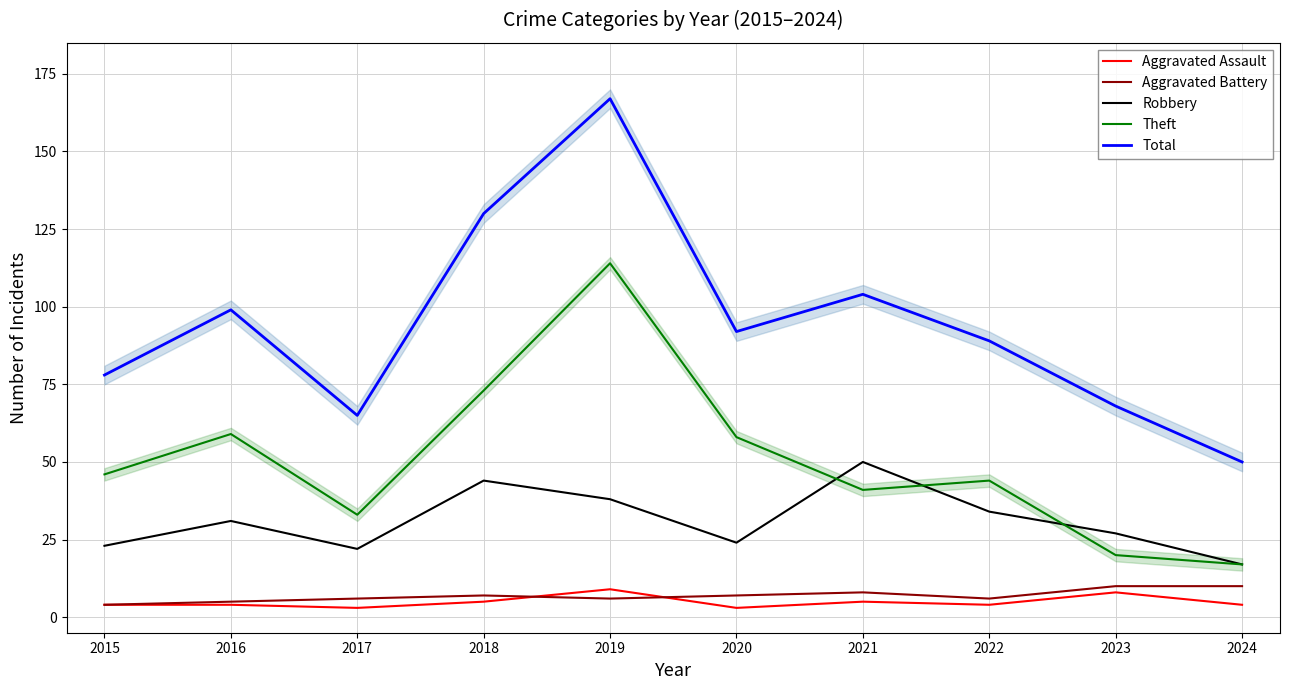

Rank the categories by Aggravated Assault value from highest to lowest.

2019, 2023, 2018, 2021, 2015, 2016, 2022, 2024, 2017, 2020